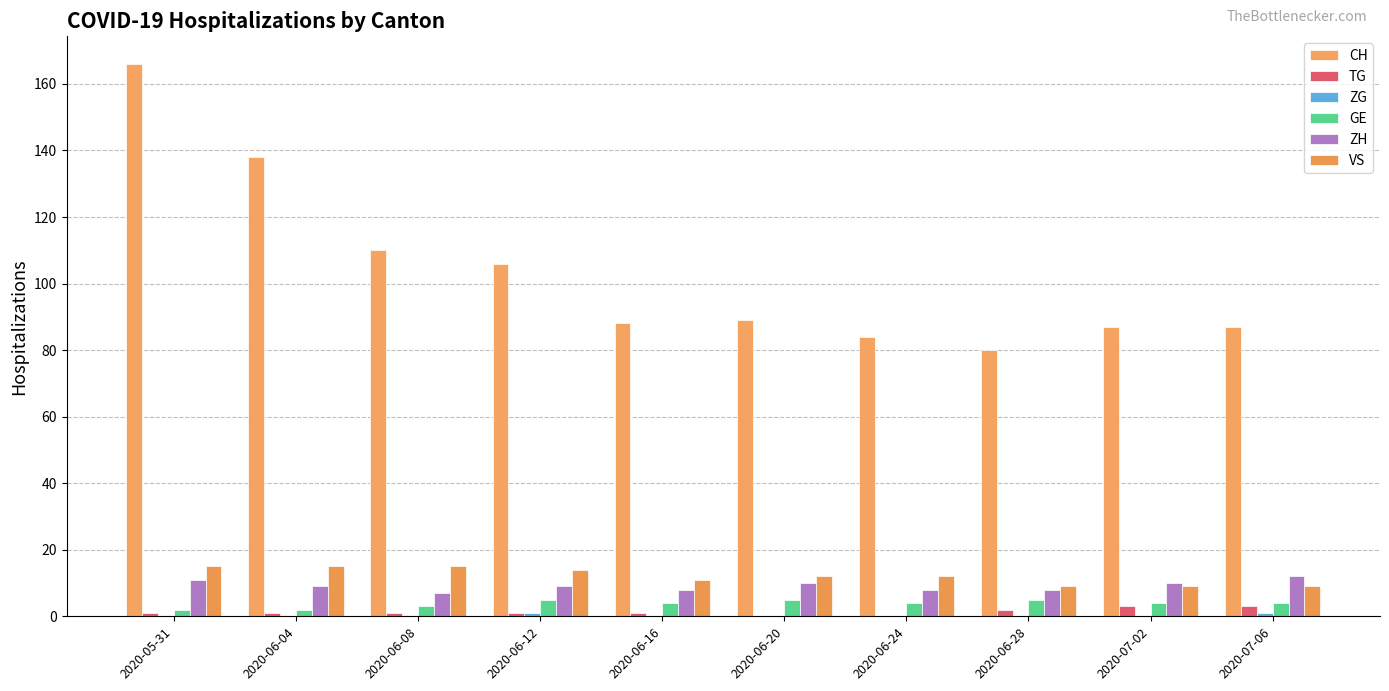

Which series has the largest total across all categories?

CH